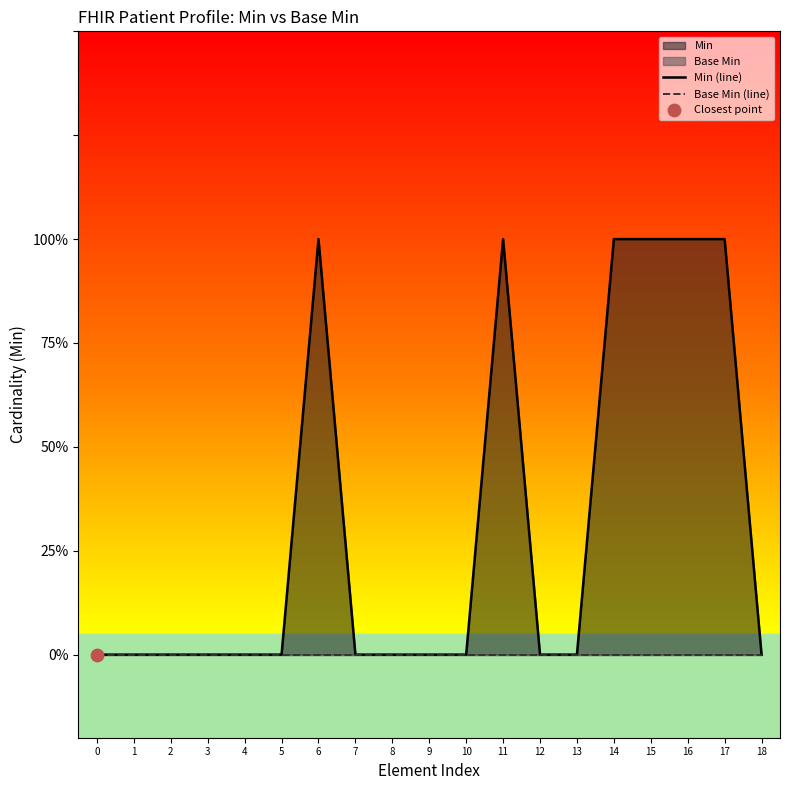

Which series has the largest total across all categories?

Min (line)